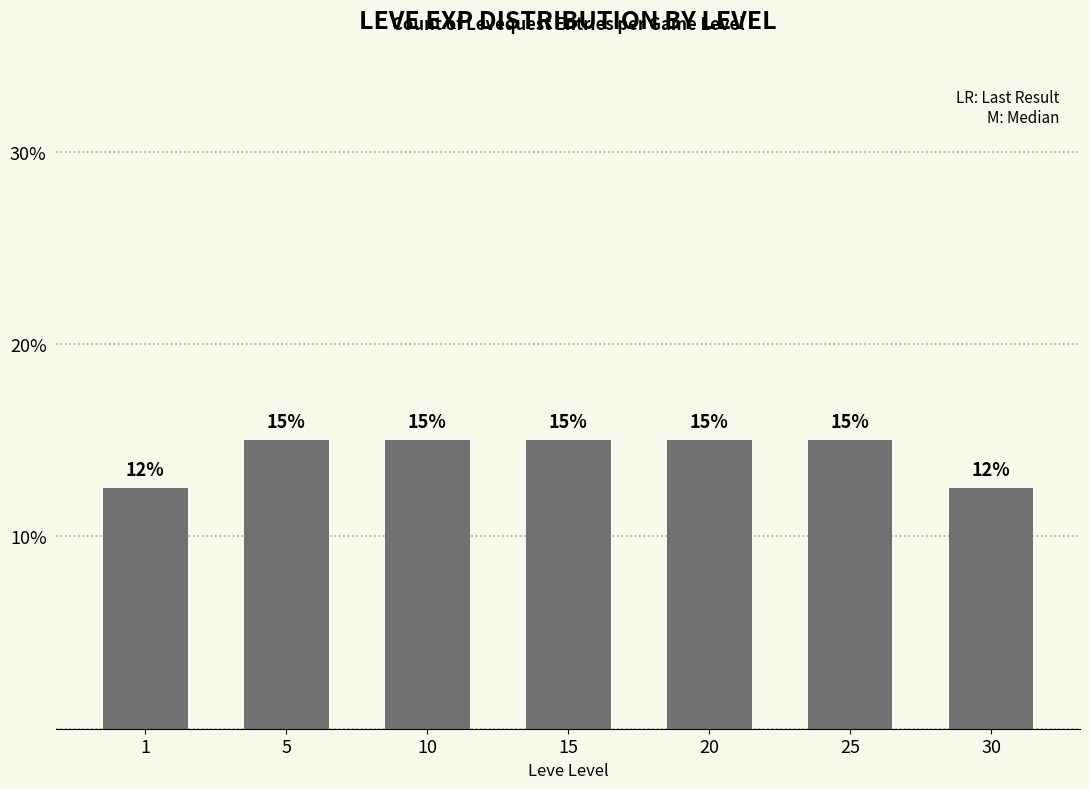

True or false: the data shows 10.0 at 20.

False